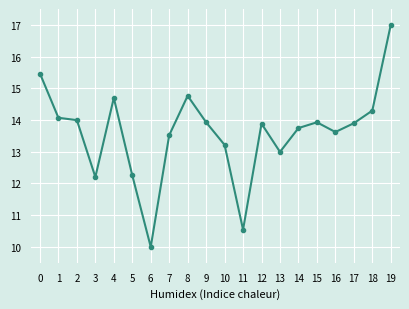

Does the chart have visible grid lines?

Yes